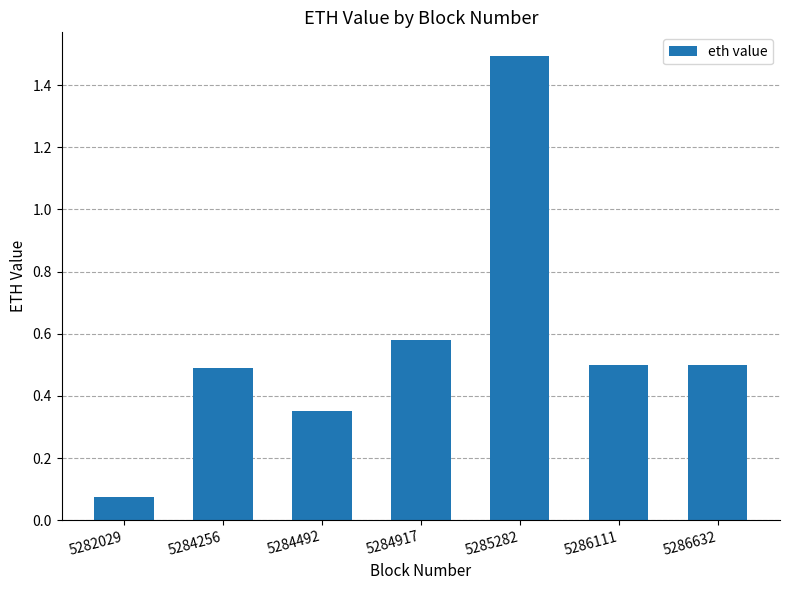

Approximately how many times larger is the value at 5286632 compared to 5285282?

0.3